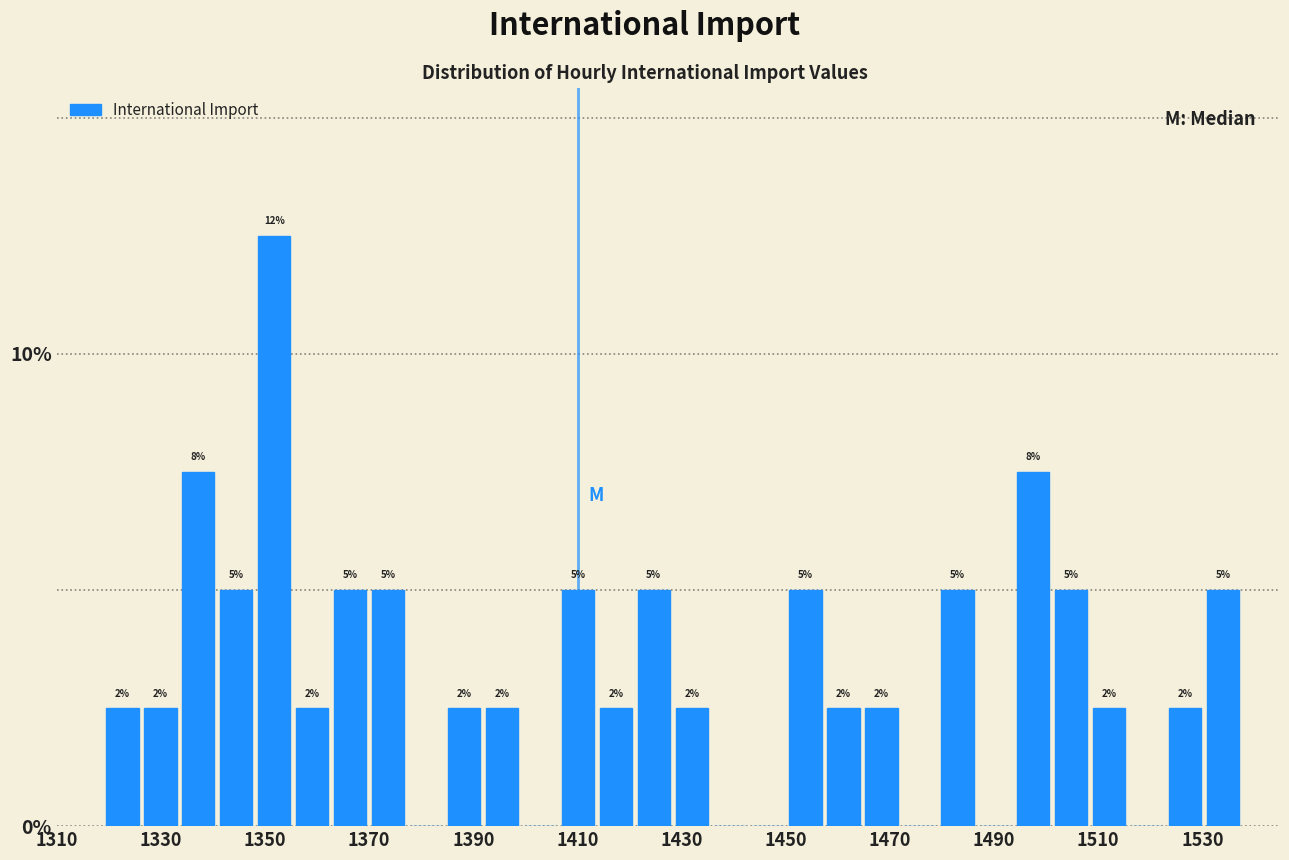

Read against the x-axis, roughly where is the centre of the tallest bar?

1352